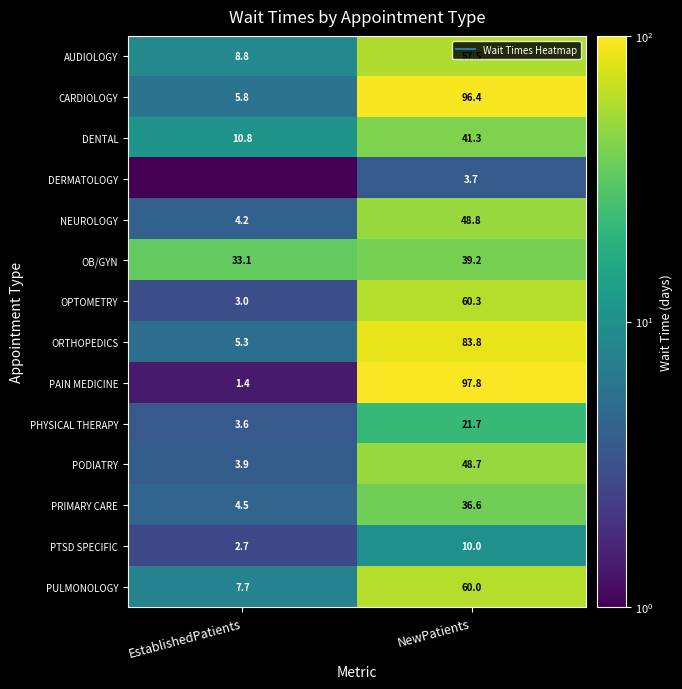

What value does the PULMONOLOGY series have at EstablishedPatients?

7.7